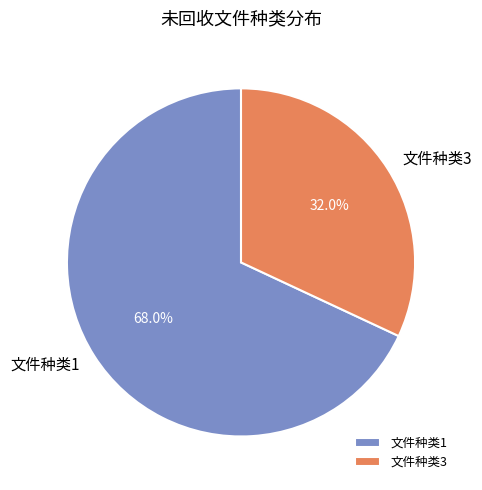

Which has a higher value, 文件种类1 or 文件种类3?

文件种类1